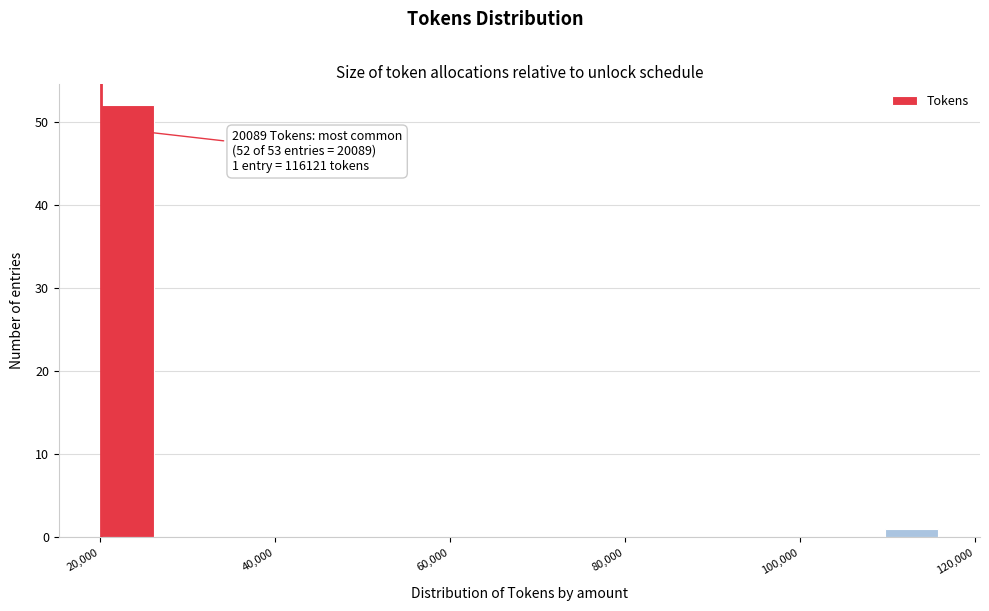

Read against the x-axis, roughly where is the centre of the tallest bar?

24000